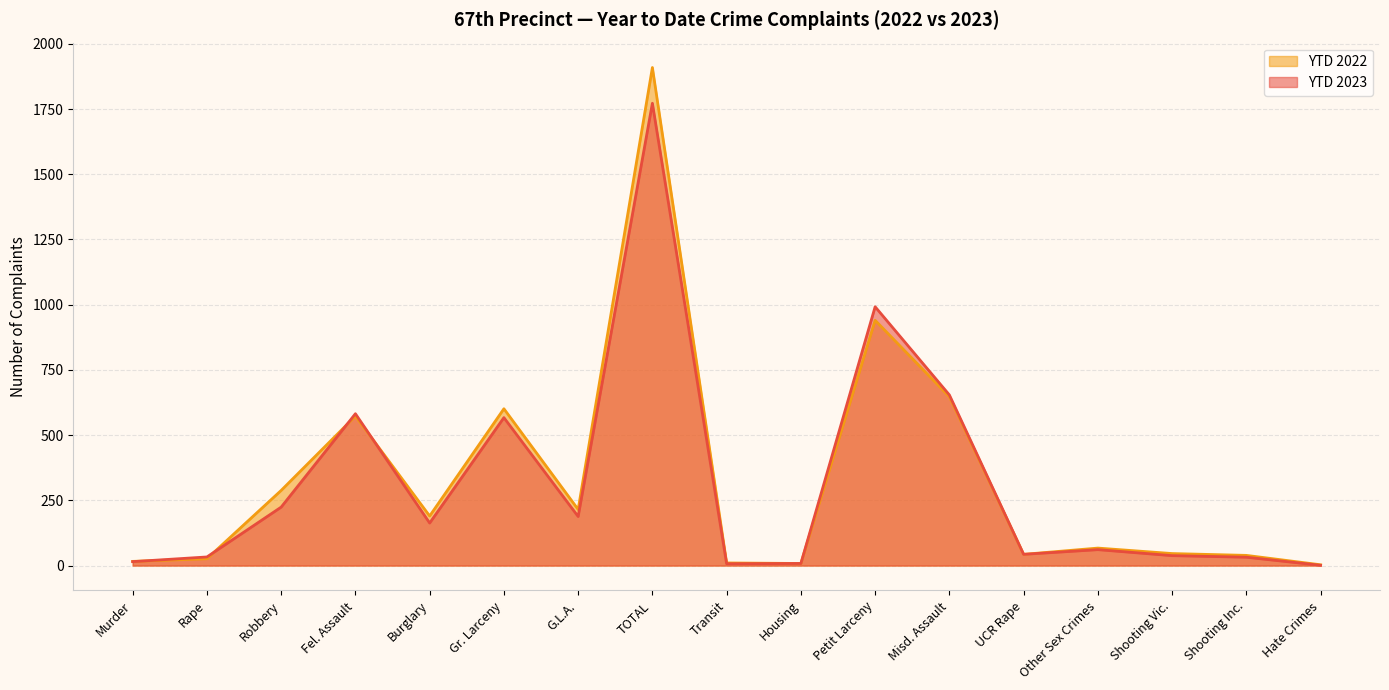

Is the value of YTD 2022 at Fel. Assault greater than the value of YTD 2023 at Rape?

Yes